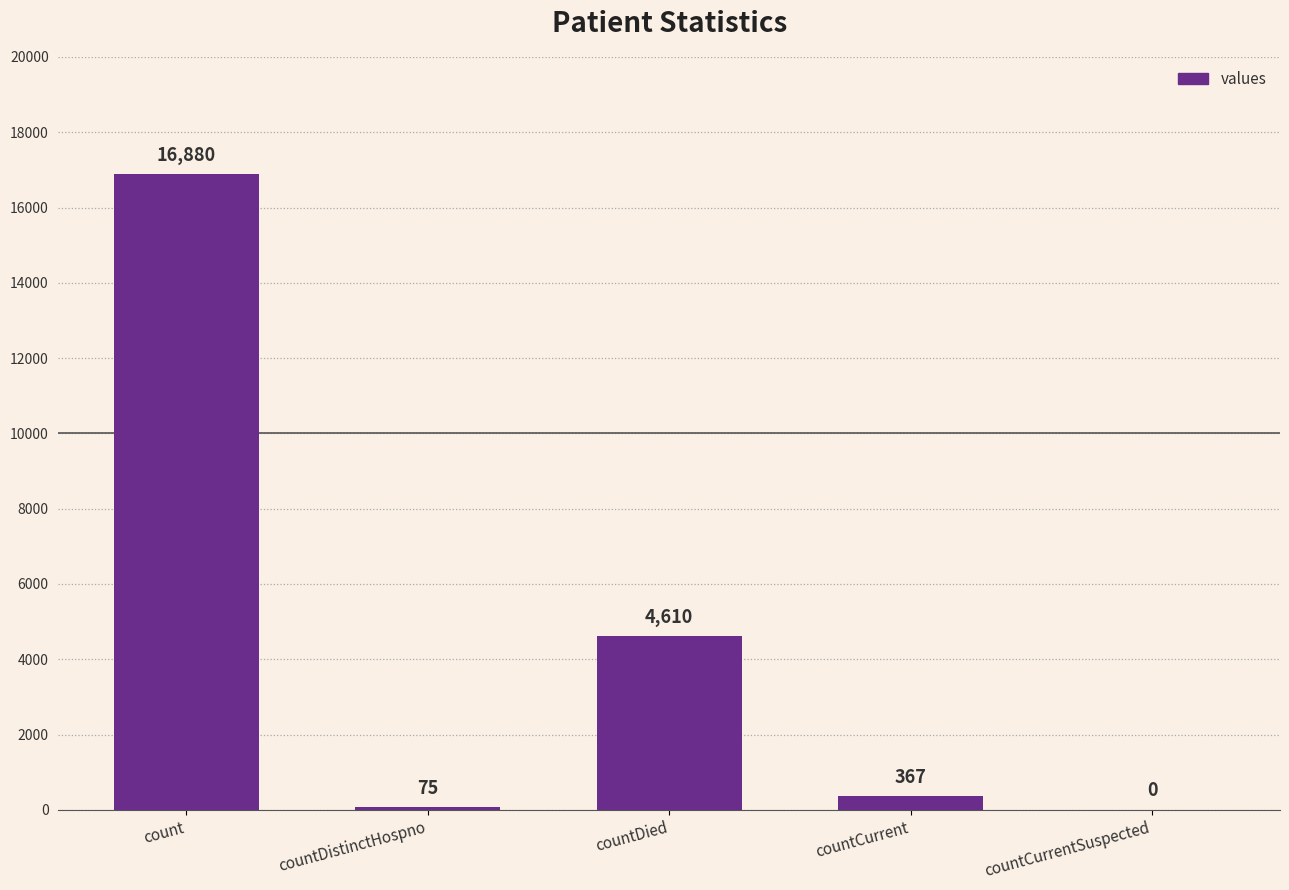

How many distinct data groups are displayed?

1